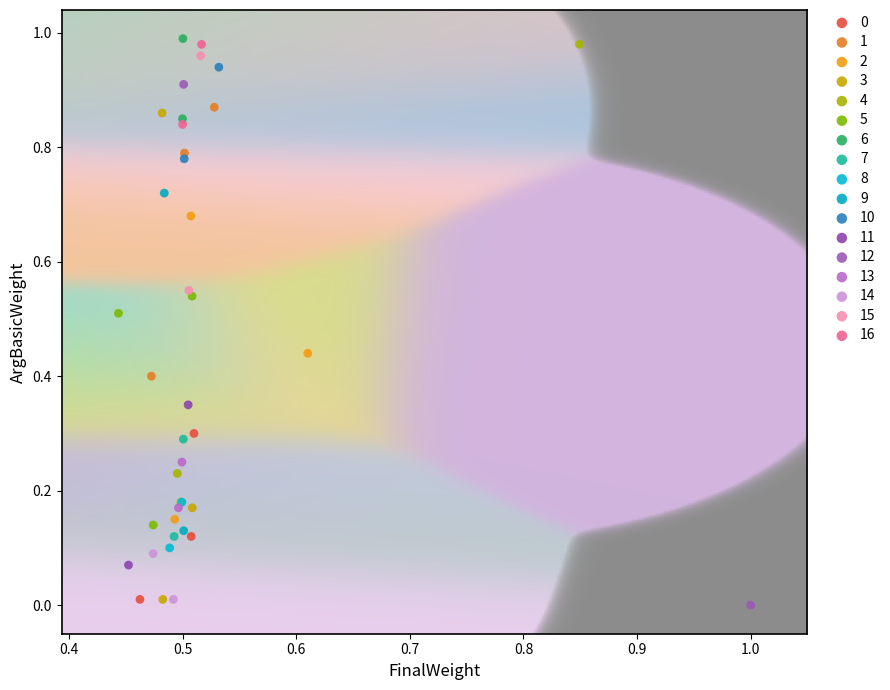

Which series has the largest Y range (max minus min)?

12